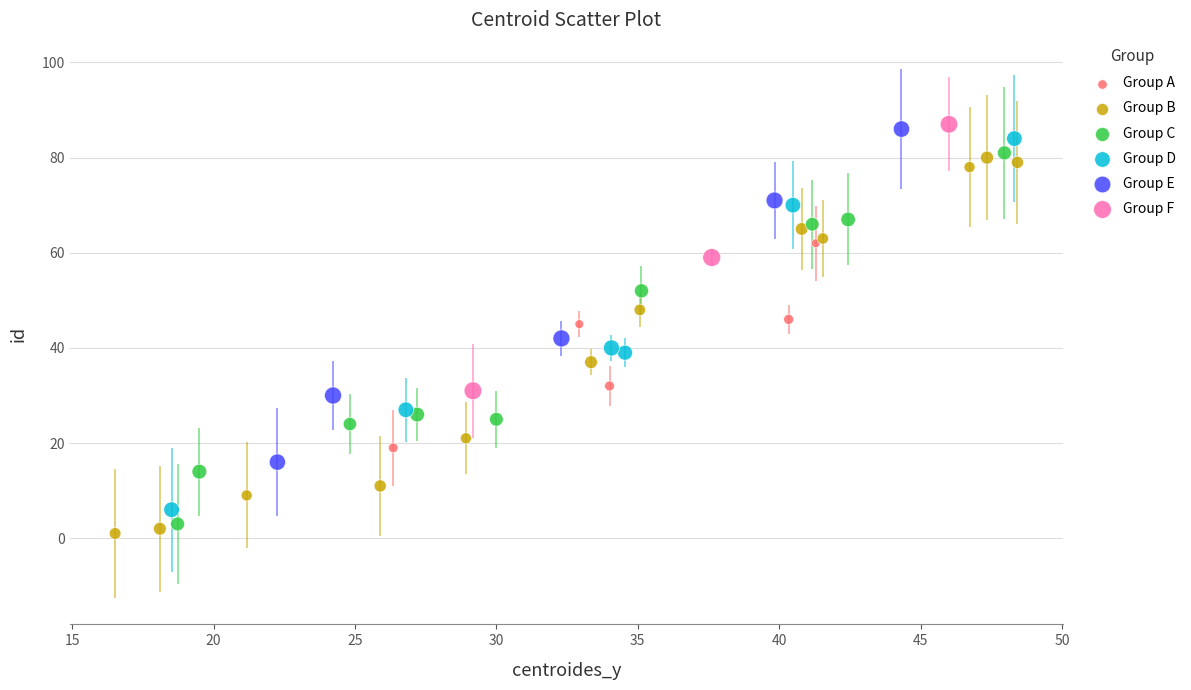

What are all the series names shown in the legend?

Group A, Group B, Group C, Group D, Group E, Group F